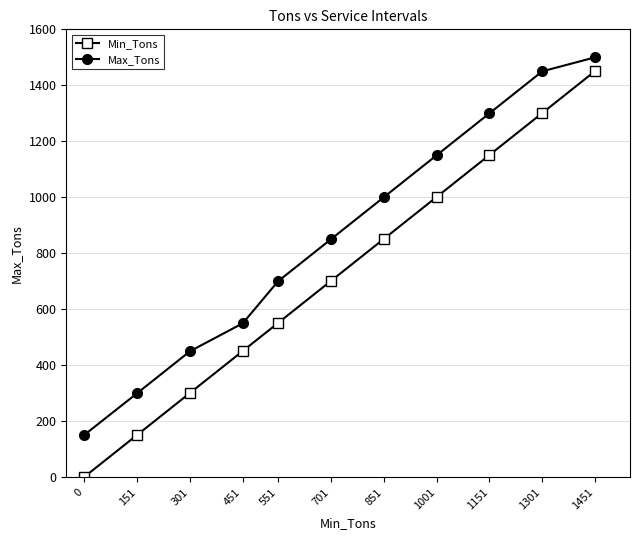

Which series has the largest total across all categories?

Max_Tons